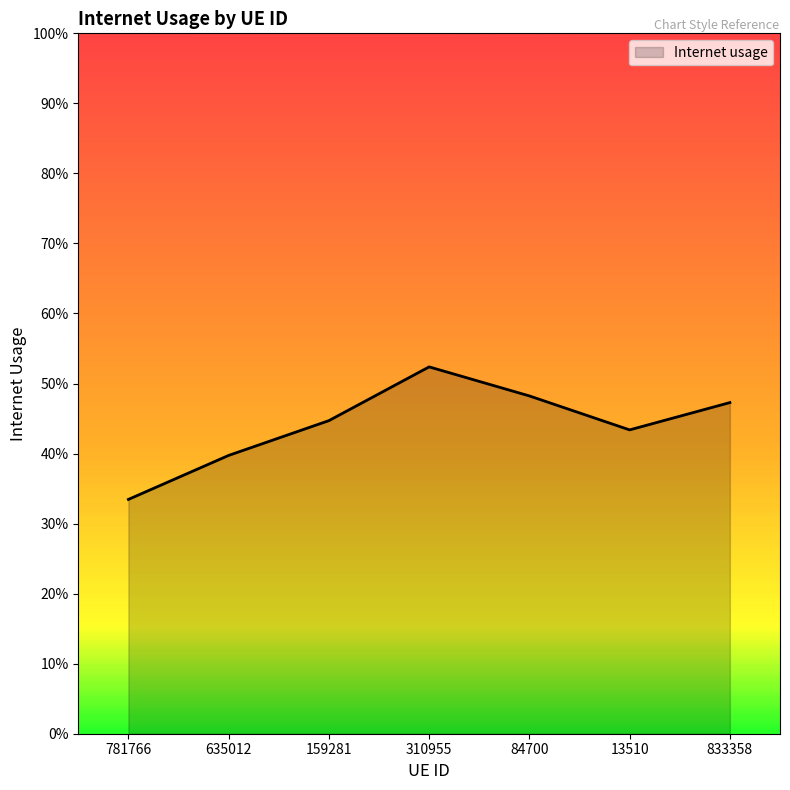

Is it true that the value at 781766 is 0.3?

True